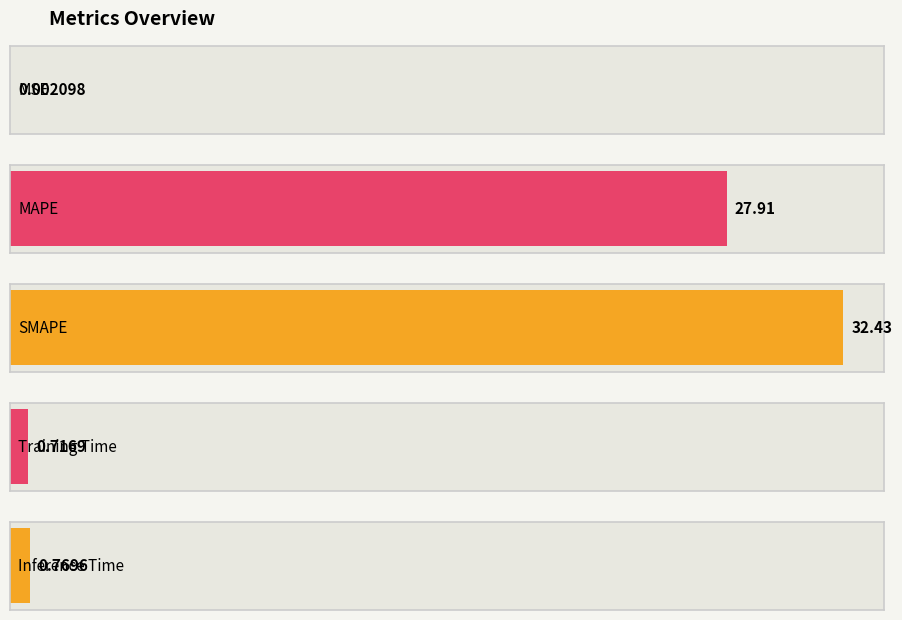

The chart shows a value of 32.4 at SMAPE. True or false?

True